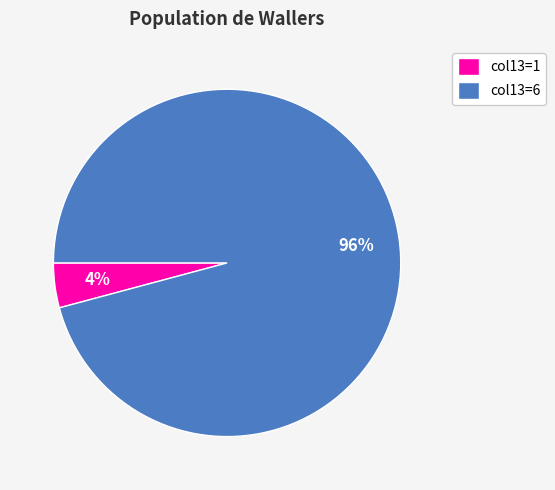

Is the sum of col13=6 and col13=1 greater than half?

Yes